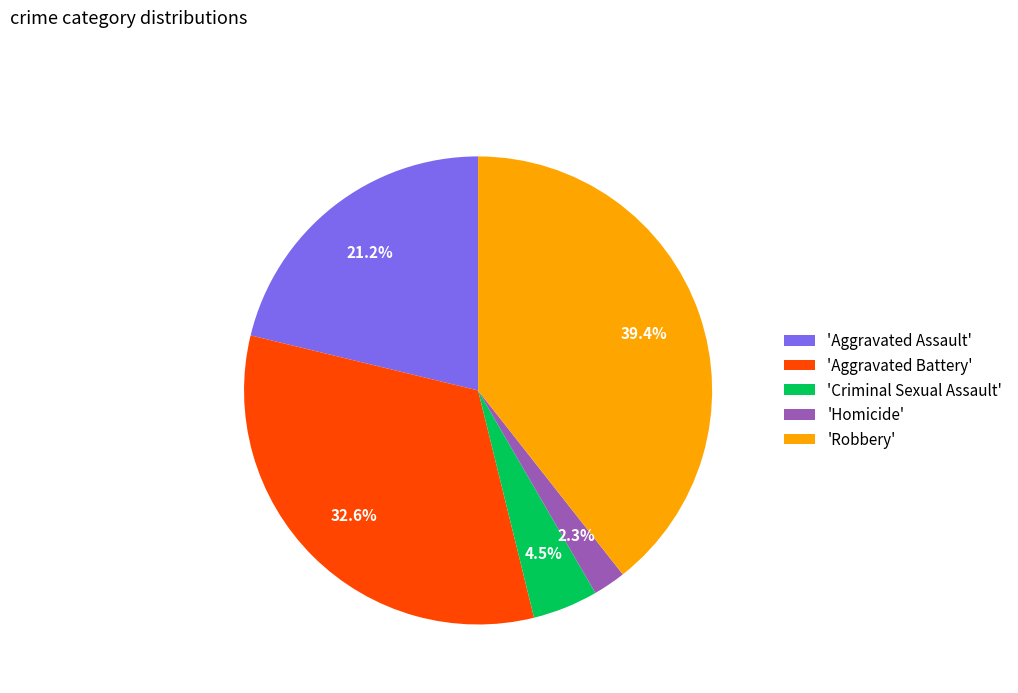

Rank the categories by value from highest to lowest.

'Robbery', 'Aggravated Battery', 'Aggravated Assault', 'Criminal Sexual Assault', 'Homicide'